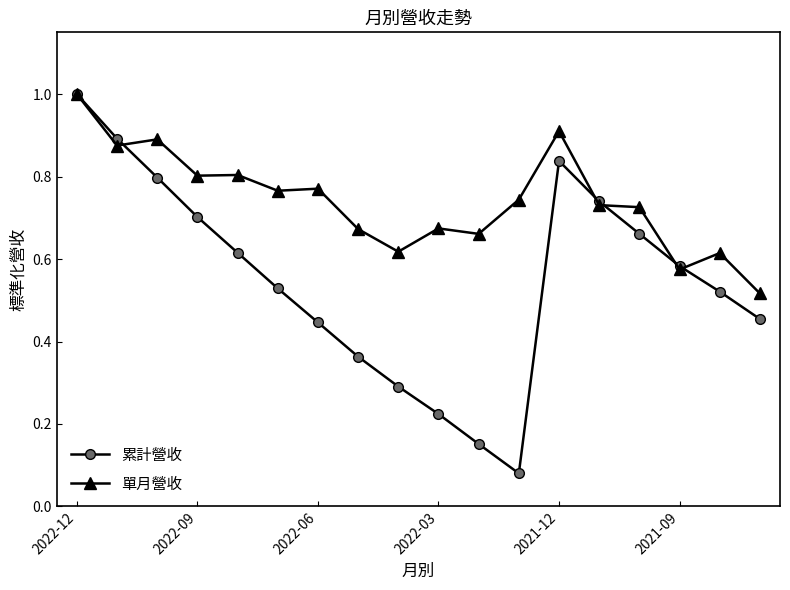

How many interior local peaks does the 累計營收 series have?

1